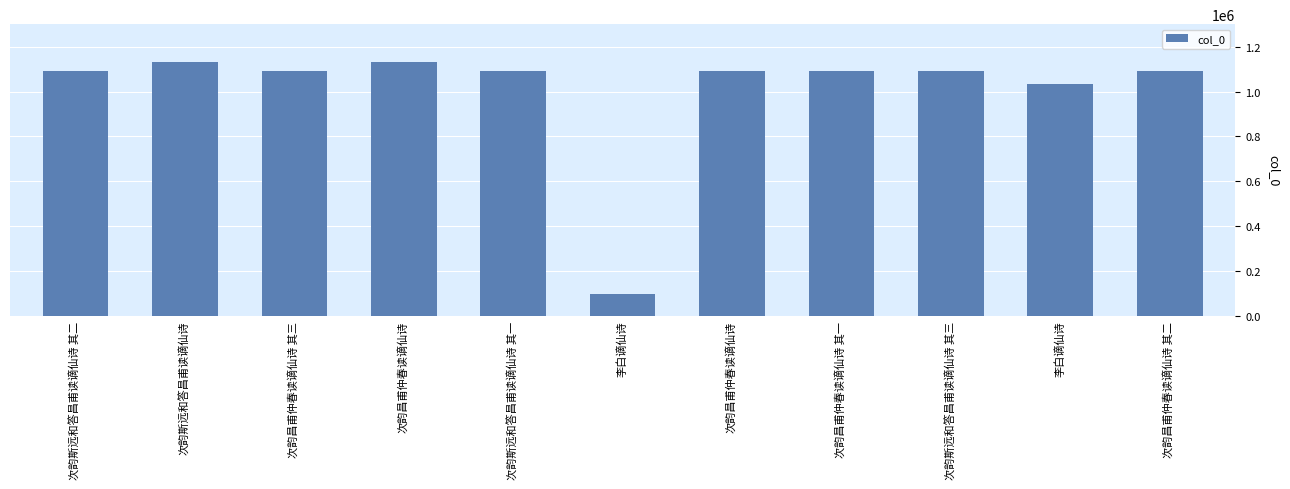

Between 次韵昌甫仲春读谪仙诗 其三 and 次韵昌甫仲春读谪仙诗, which is larger?

次韵昌甫仲春读谪仙诗